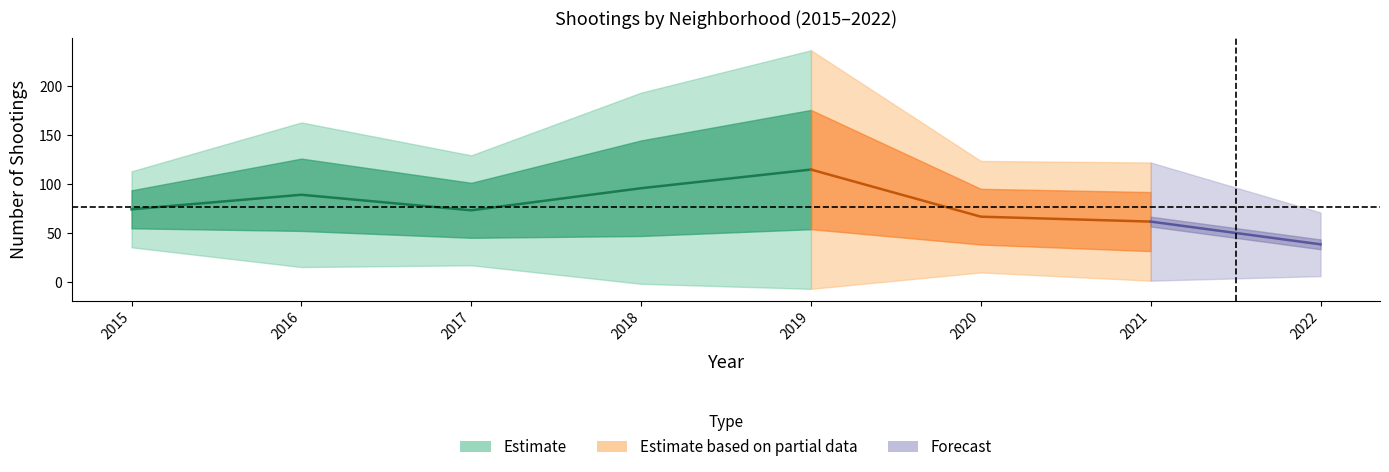

Does the chart display data point markers on the line(s)?

No